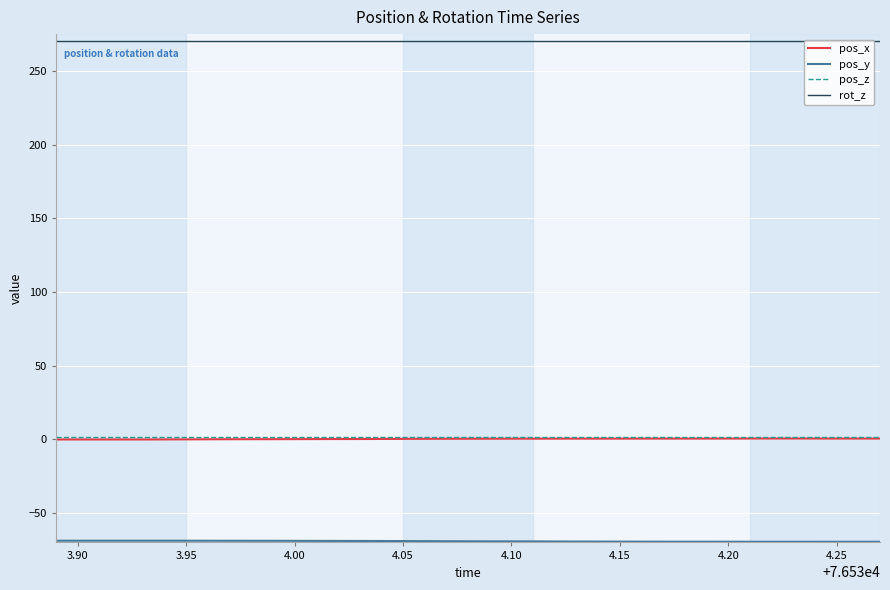

True or false: pos_z and rot_z cross at least once.

False